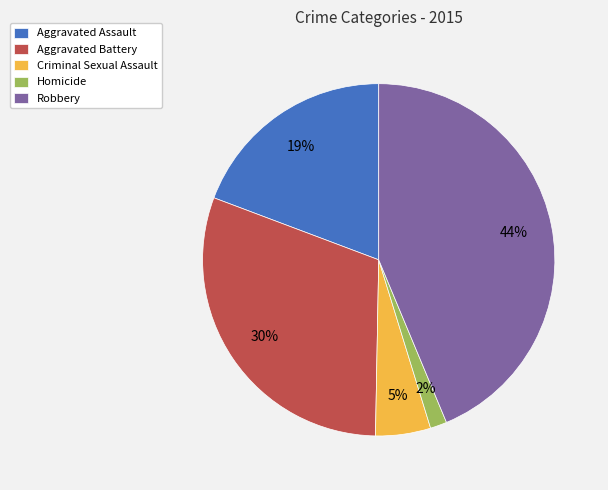

Combined, do Criminal Sexual Assault and Aggravated Assault account for over 50%?

No